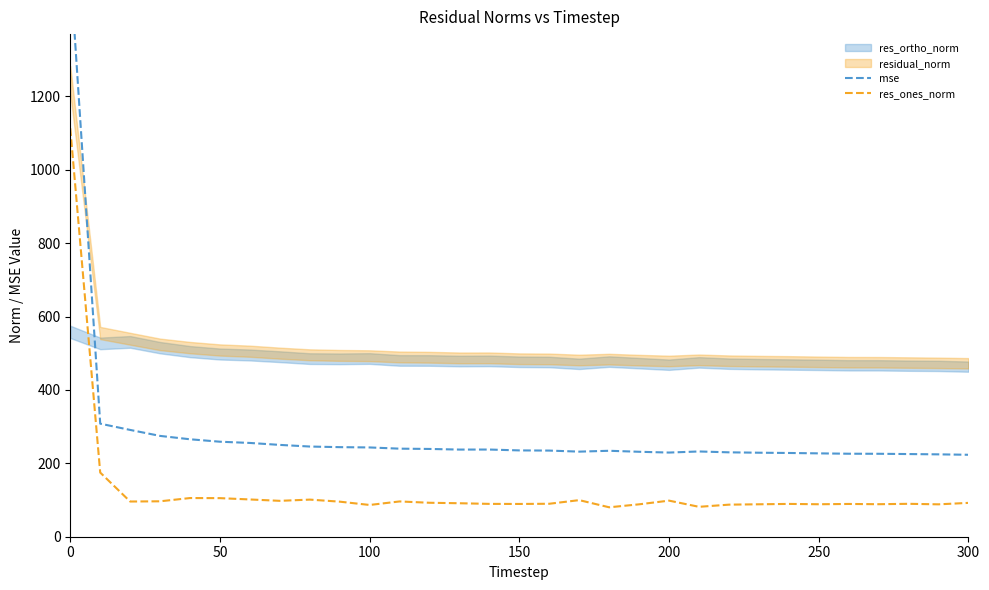

The value of res_ones_norm at 0 is 1112.8. True or false?

True